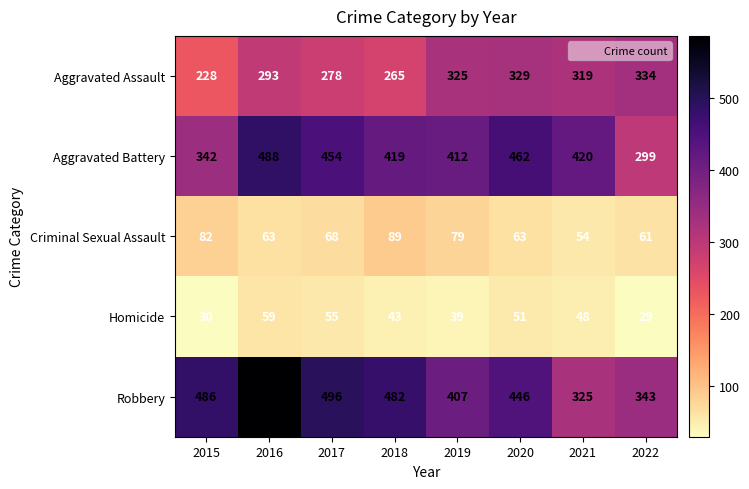

What is the difference between the highest and lowest values at 2020?

411